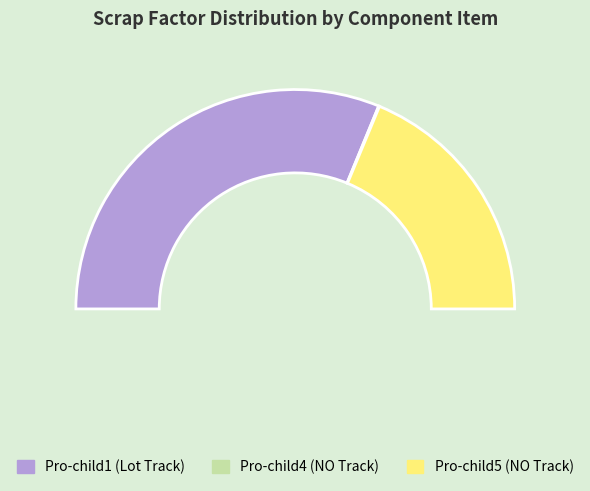

Is the sum of Pro-child5 (NO Track) and Pro-child4 (NO Track) greater than half?

No